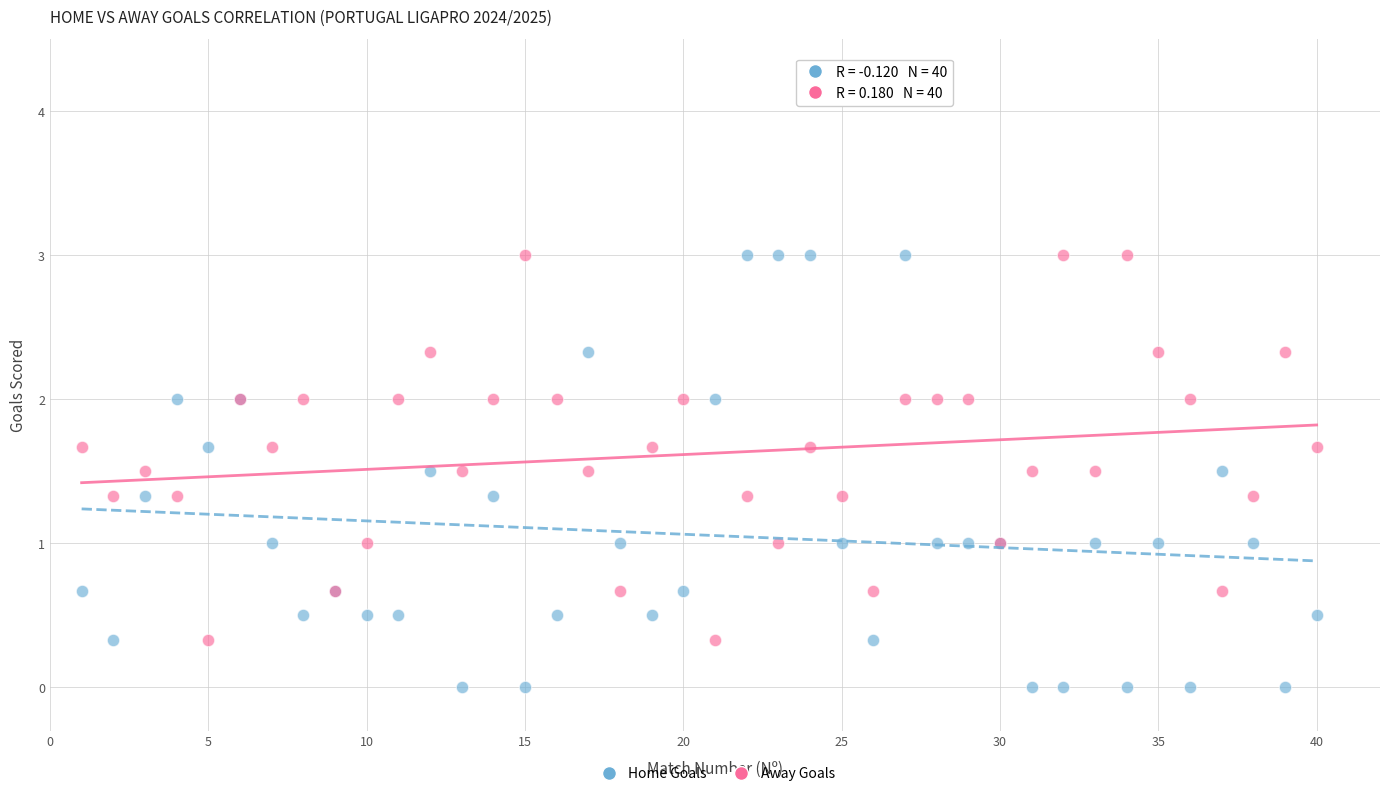

Which series contains the lowest Y value?

Home Goals